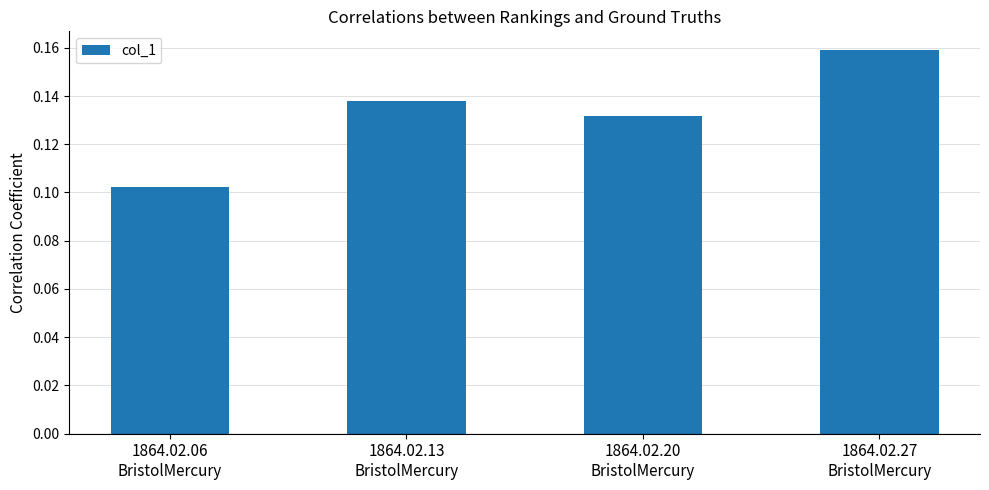

Which has a higher value, 1864.02.27
BristolMercury or 1864.02.20
BristolMercury?

1864.02.27
BristolMercury